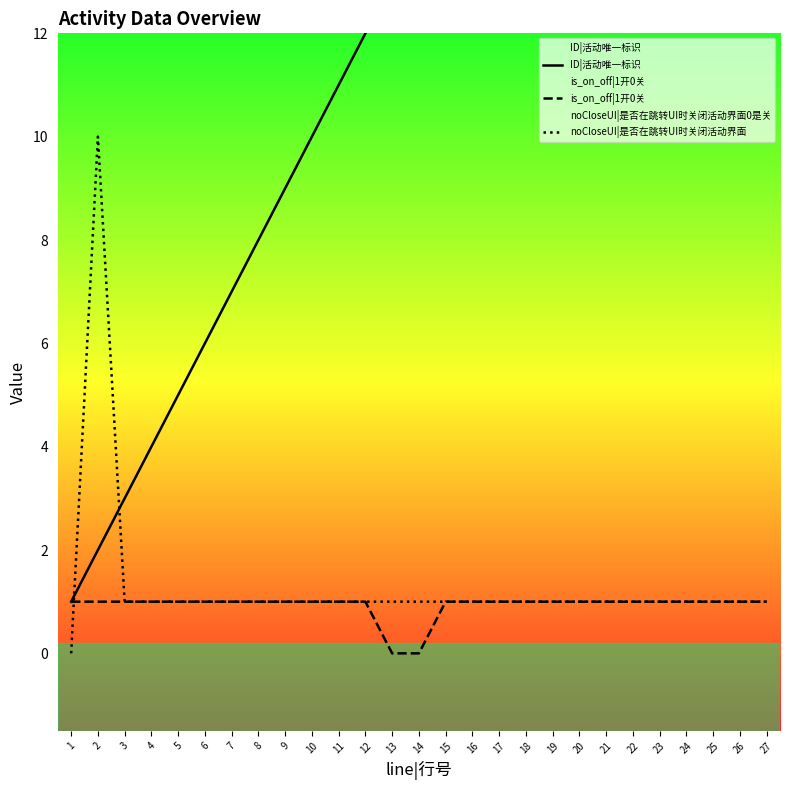

Which category has the lowest value in the noCloseUI|是否在跳转UI时关闭活动界面 series?

1